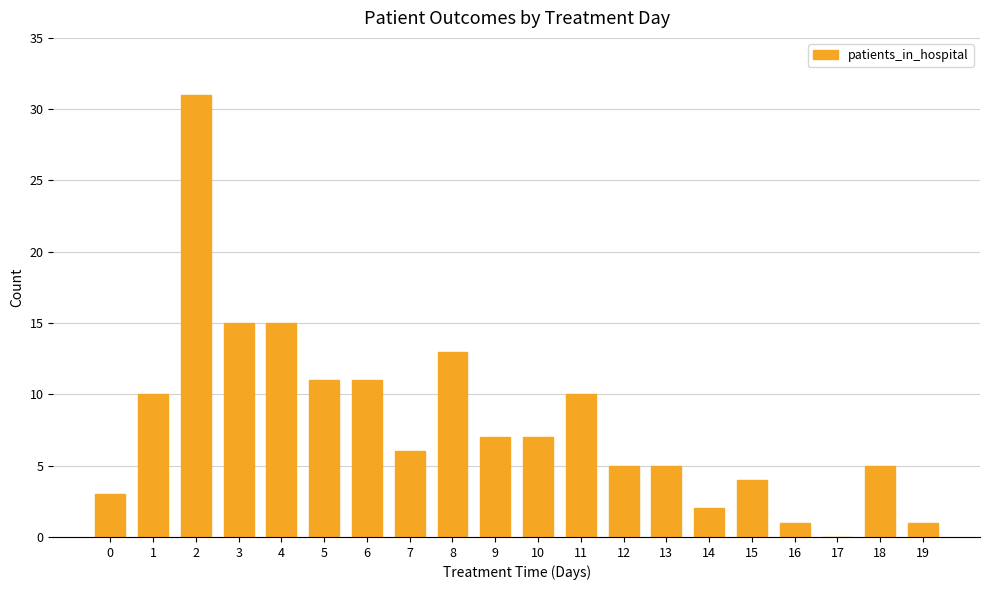

How many values are above zero?

19